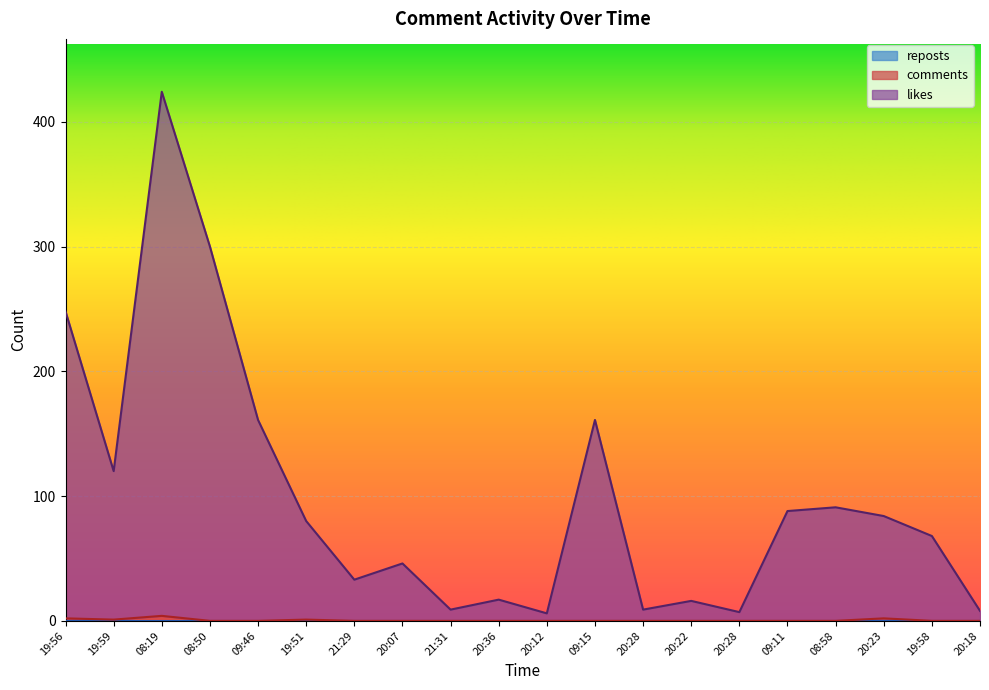

Reading left to right, what are all the values shown in this chart?

likes: 248	120	424	300	161	80	33	46	9	17	6	161	9	16	7	88	91	84	68	8
comments: 2	1	4	0	0	1	0	0	0	0	0	0	0	0	0	0	0	2	0	0